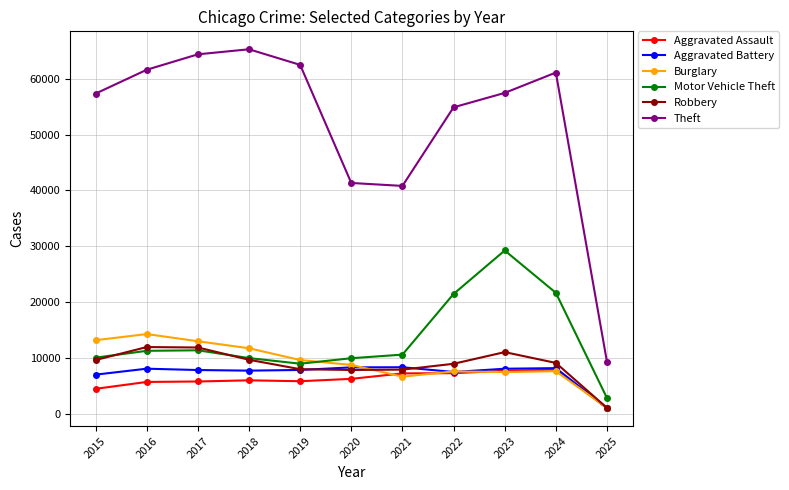

How many distinct data groups are displayed?

6